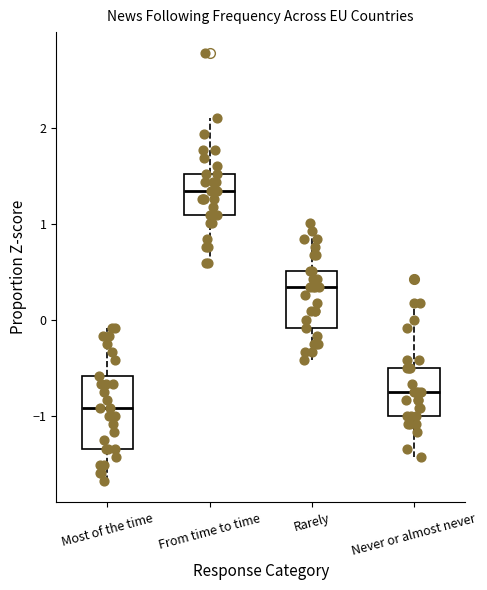

Which box's median line is the highest?

From time to time